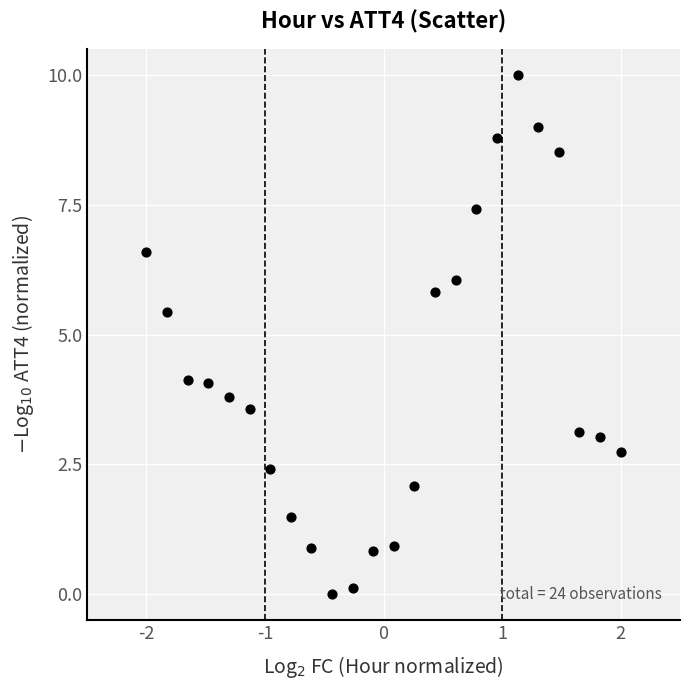

What is the range of Y values (max minus min)?

10.0